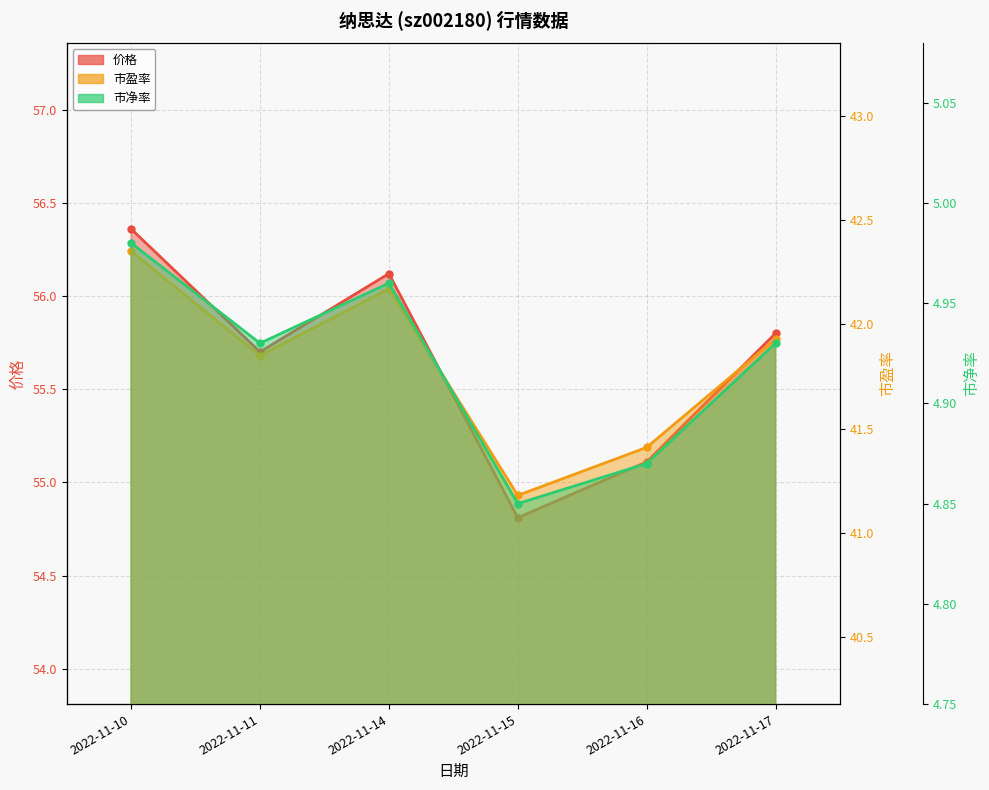

True or false: 市盈率 has a value of 41.2 at 2022-11-15.

True